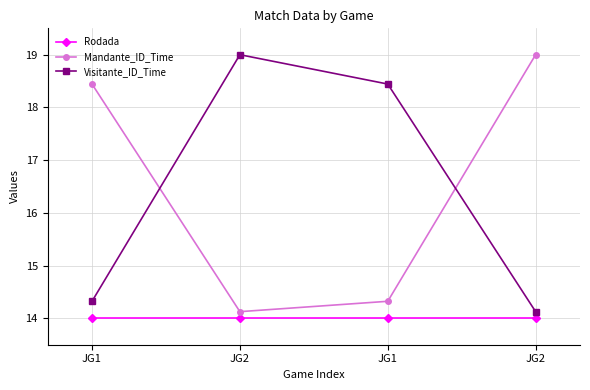

Which series changed the most between JG1 and JG2?

Mandante_ID_Time